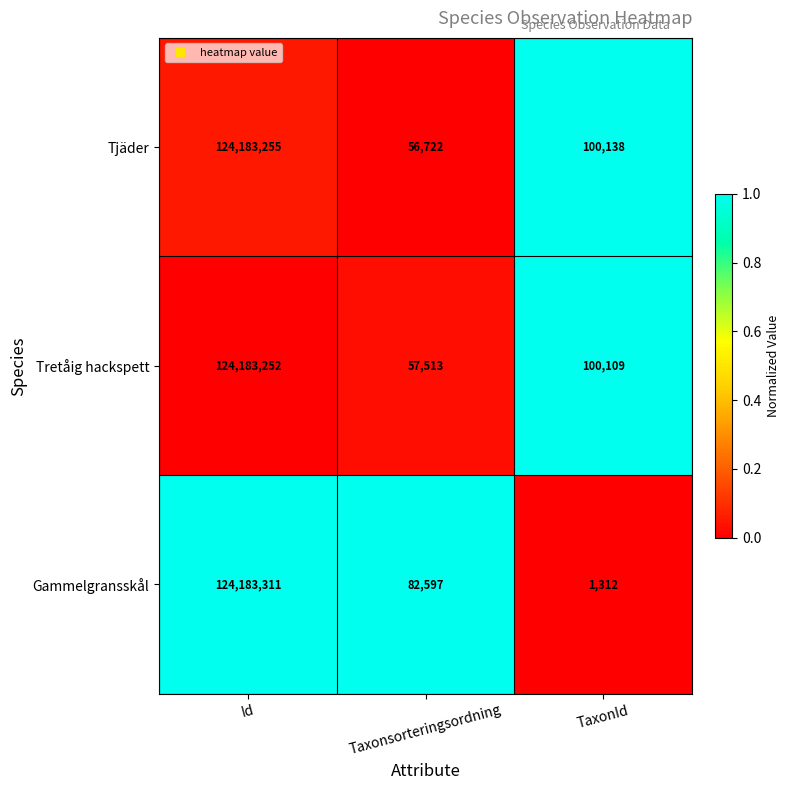

The Gammelgransskål series shows 124183311 at Id. True or false?

True